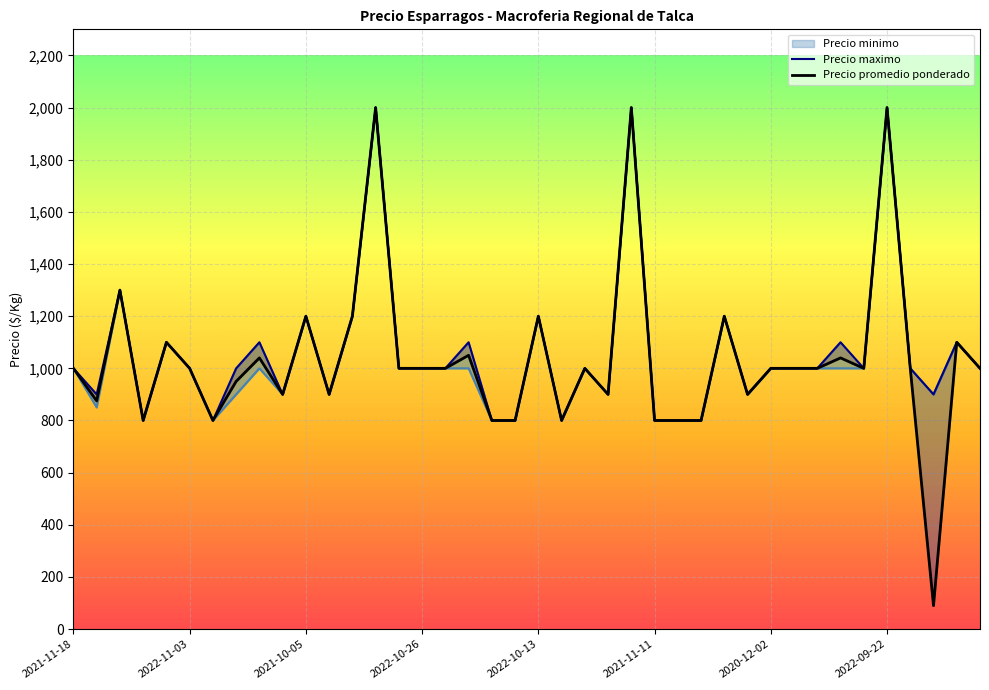

Which series has the largest range (max minus min)?

Precio promedio ponderado